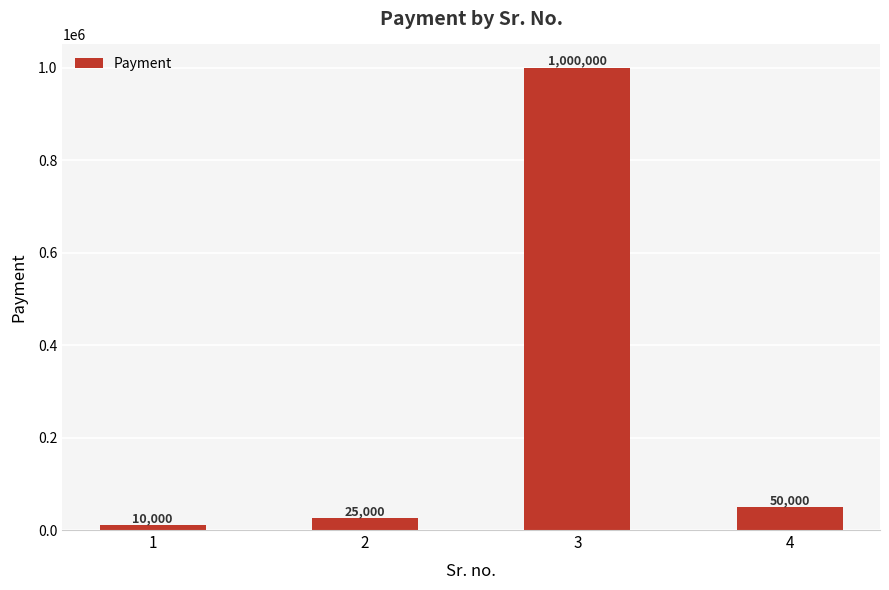

What is the smallest value displayed?

10000